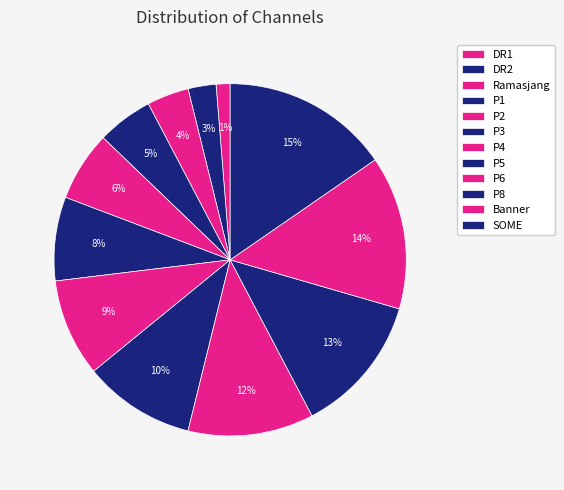

To the nearest percent, what is the average slice percentage?

8%